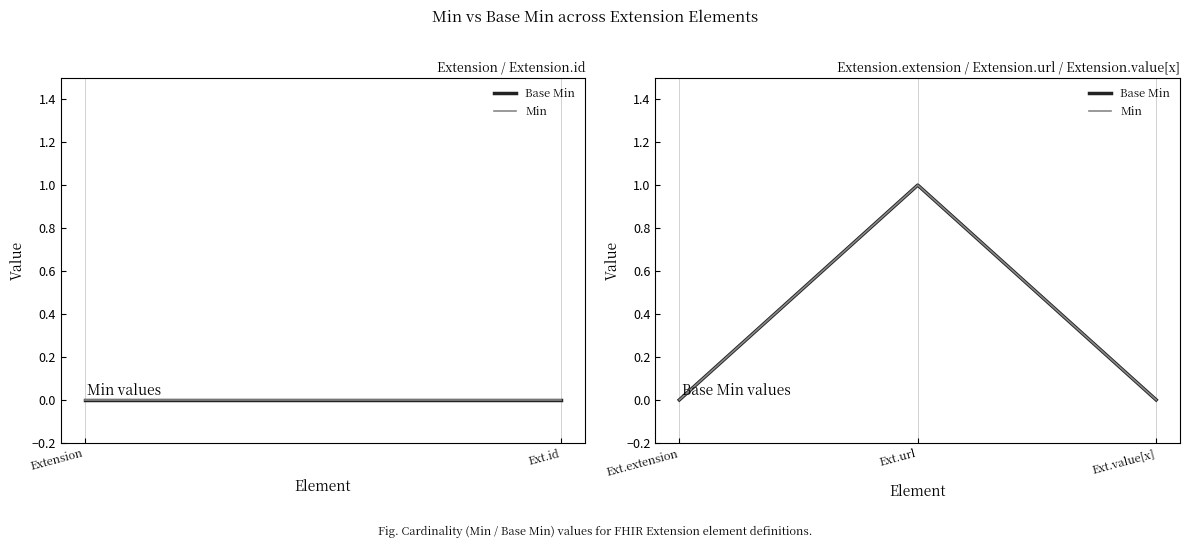

Does the chart have visible grid lines?

Yes